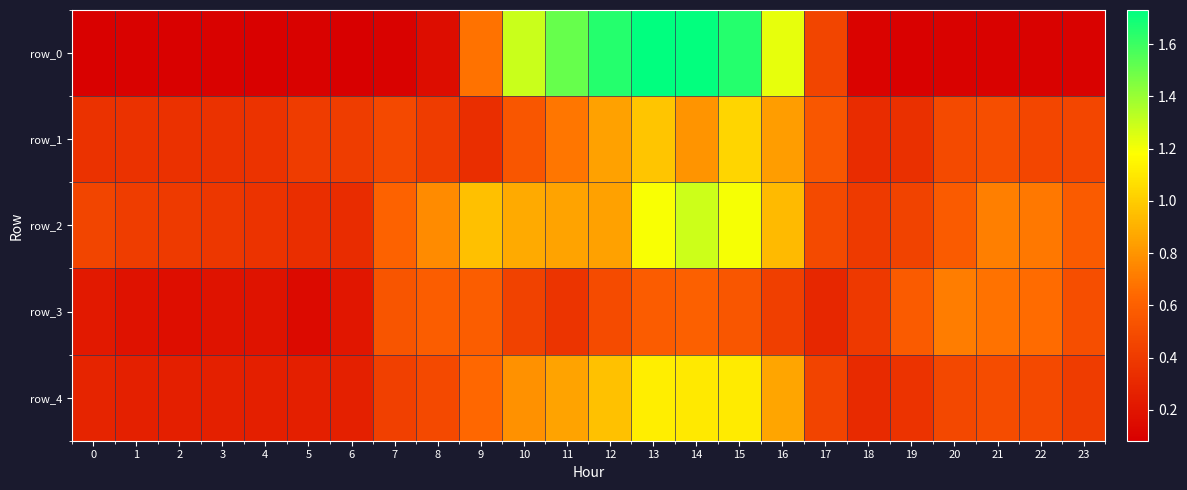

What is the highest value of the row_4 series?

1.1